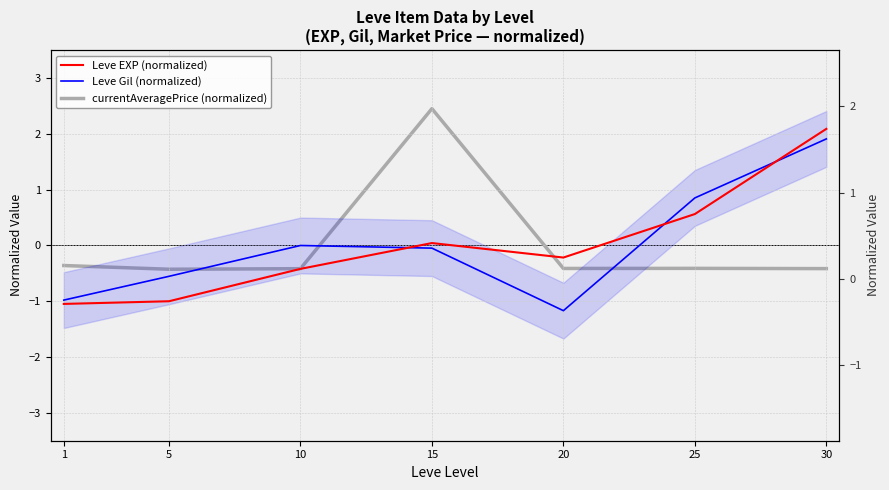

Between 30 and 10, which is larger?

30